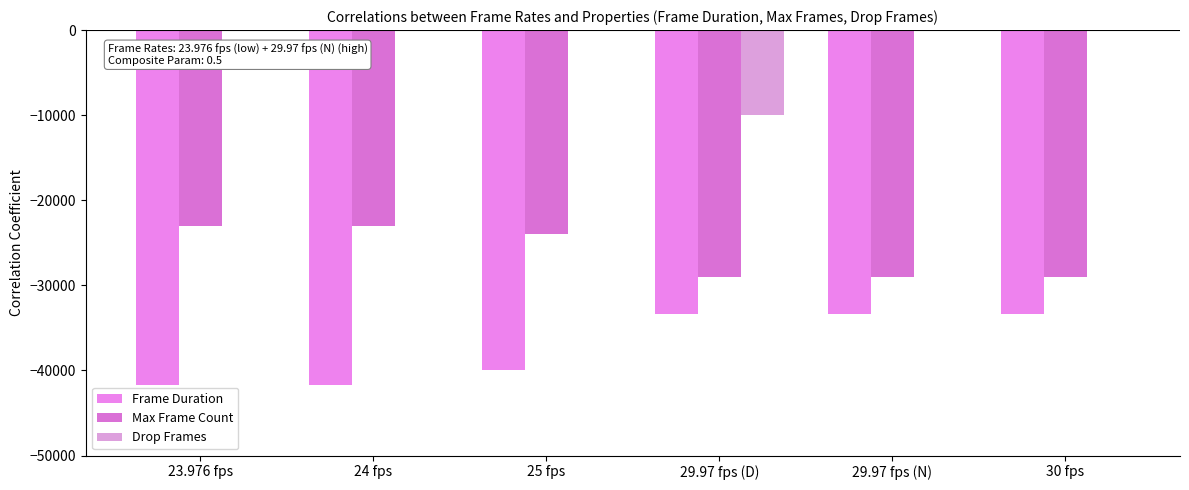

How many categories are shown in the chart?

6